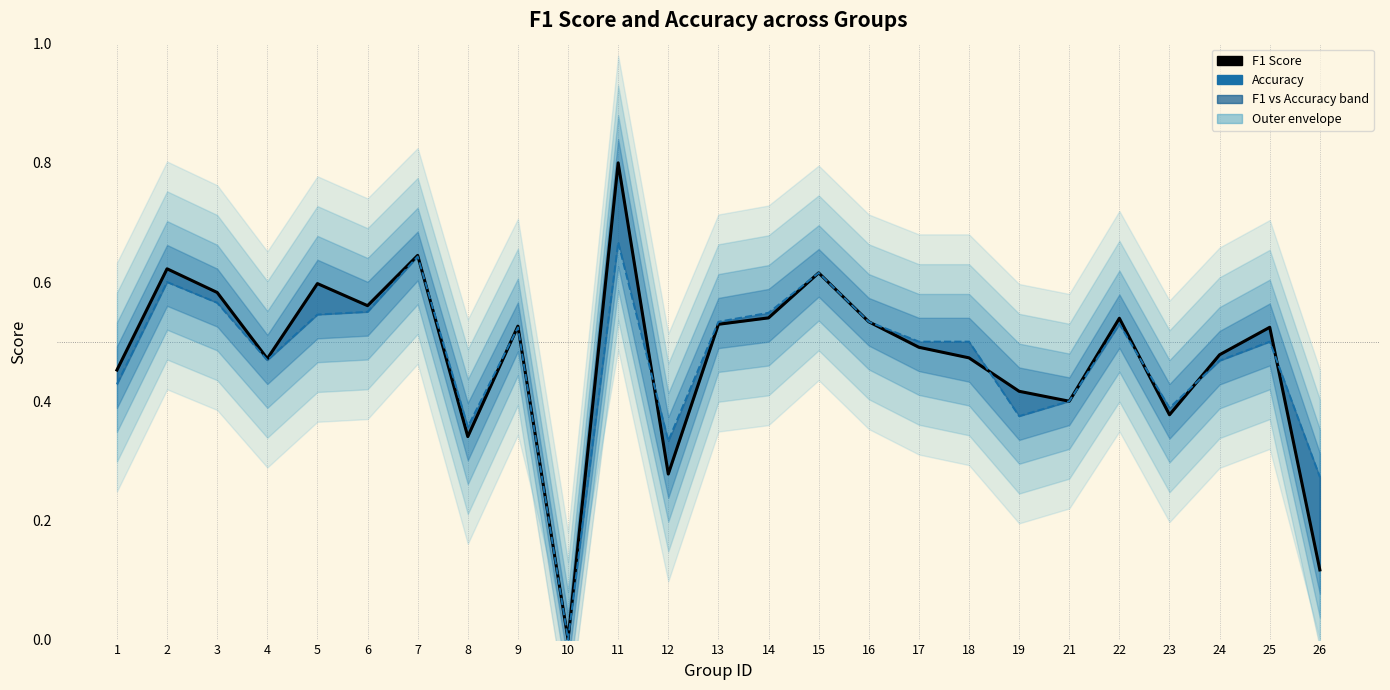

What is the value of the Accuracy point at the 12th from the left?

0.3